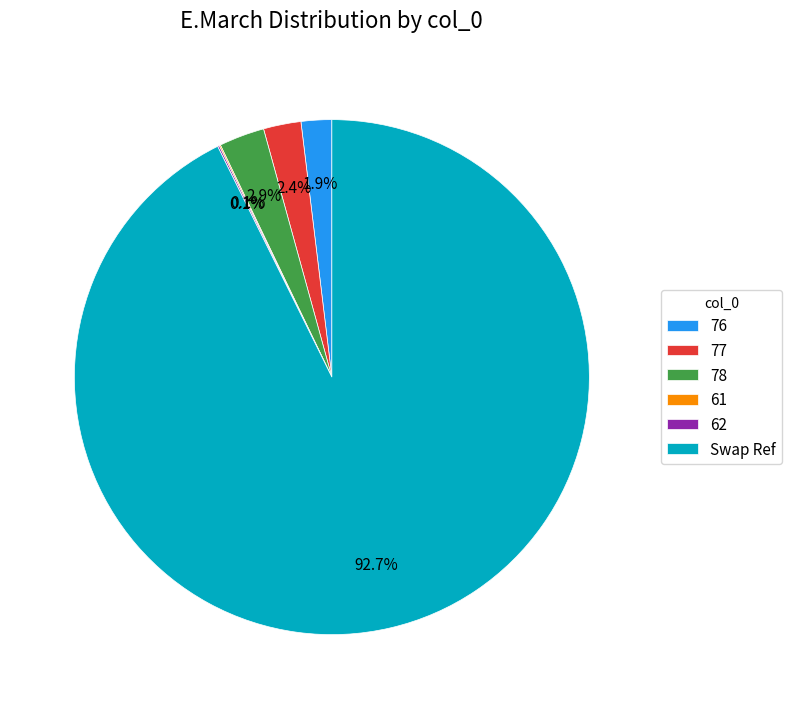

The 78 slice represents 3% of the pie. True or false?

True